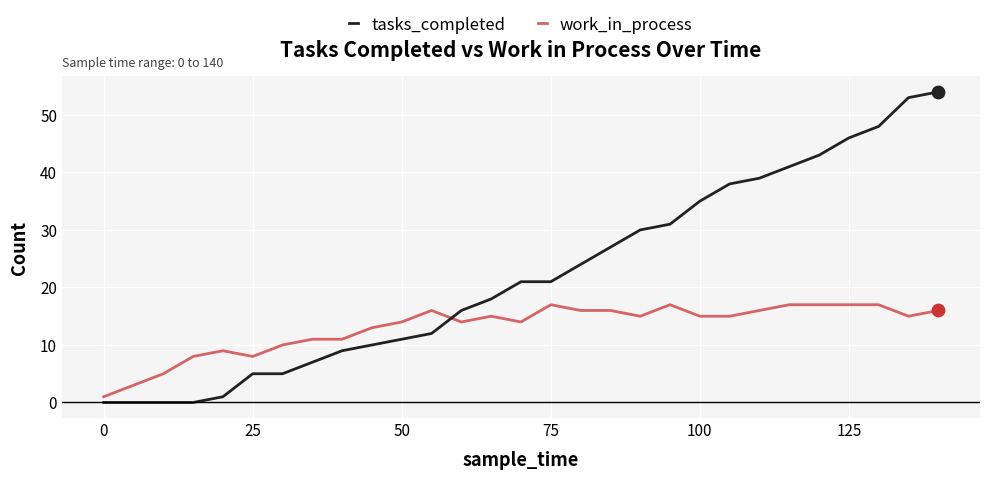

Which series has the largest total across all categories?

tasks_completed